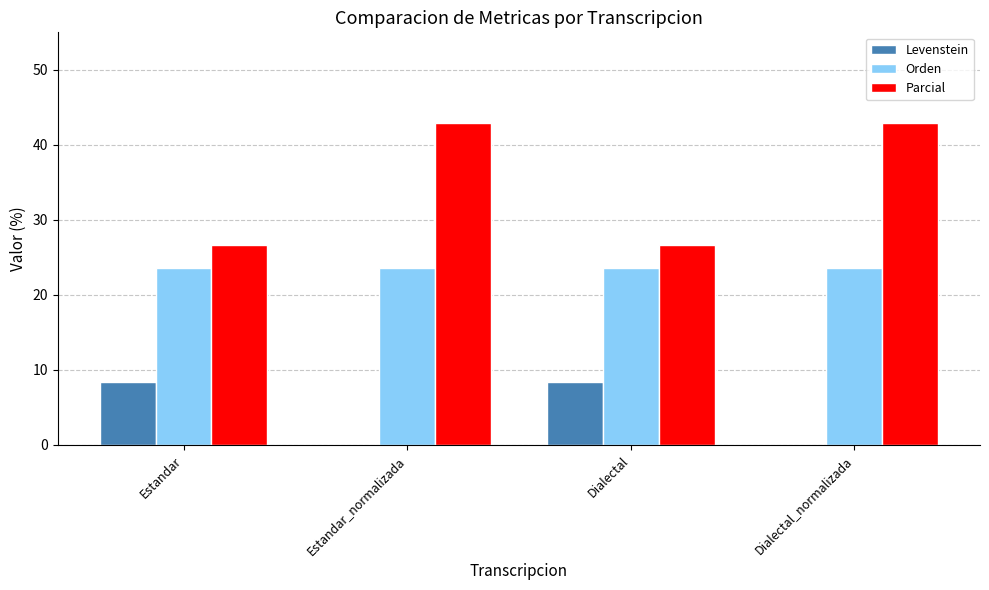

What are all the series names shown in the legend?

Levenstein, Orden, Parcial